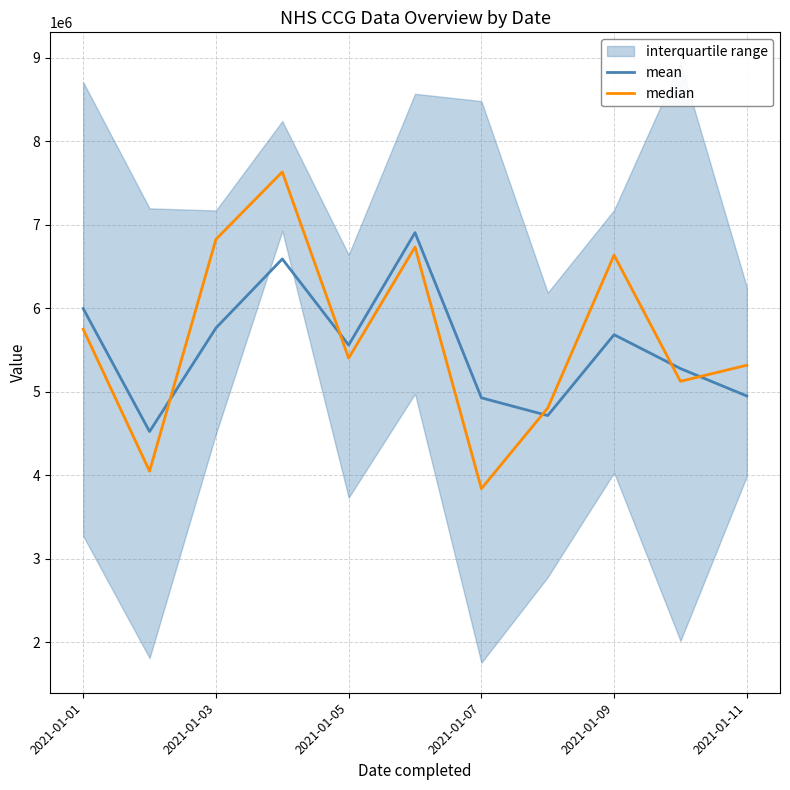

How many values in the mean series exceed 5561222?

6